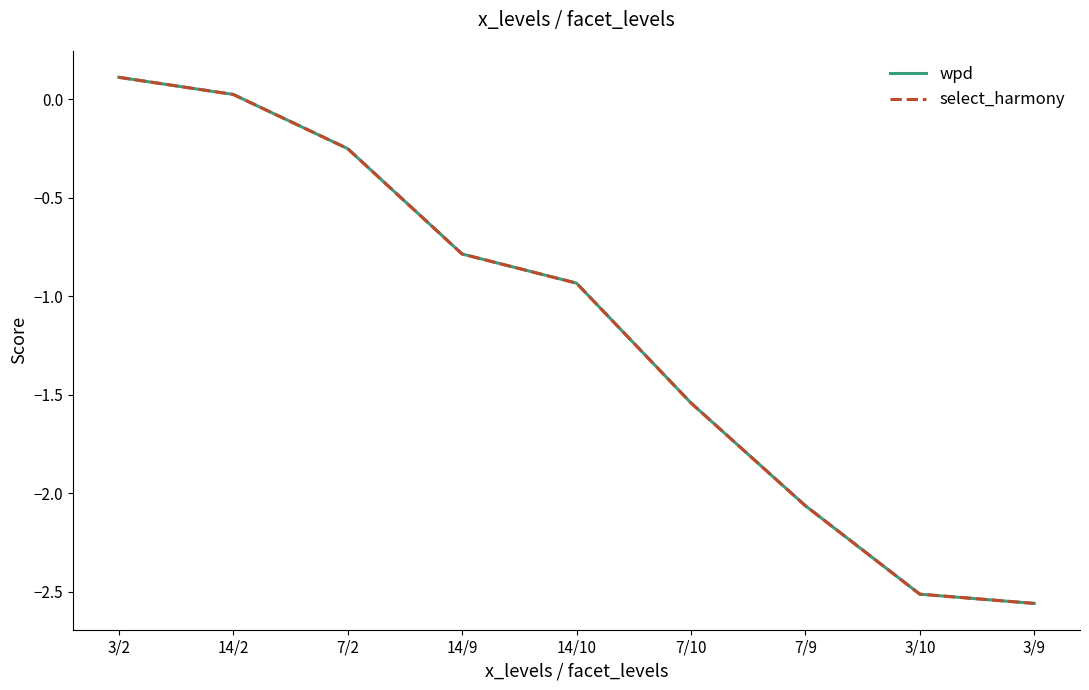

What is the highest value of the wpd series?

0.1